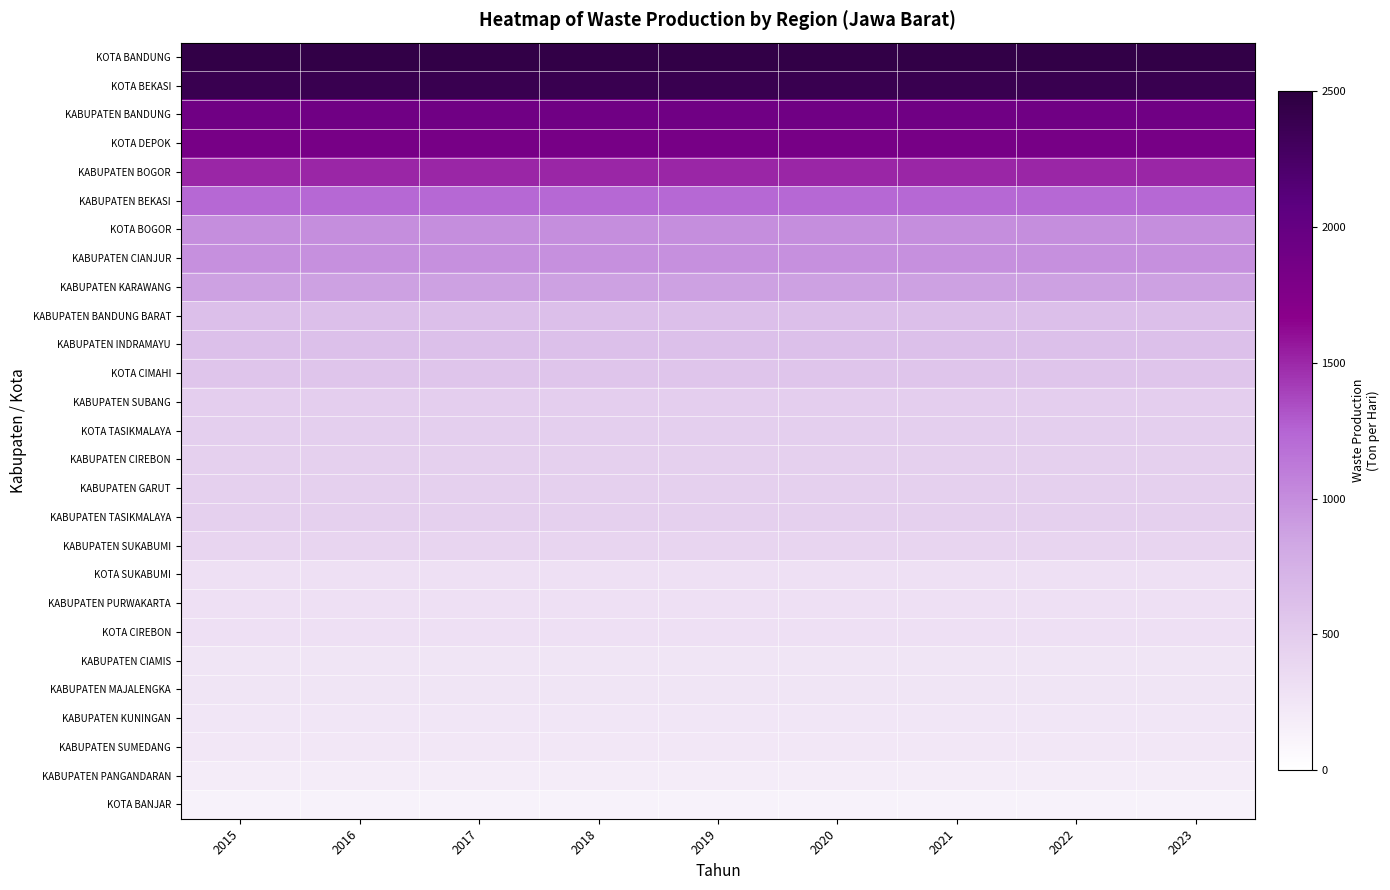

What is the difference between the highest and lowest values at 2018?

2318.4